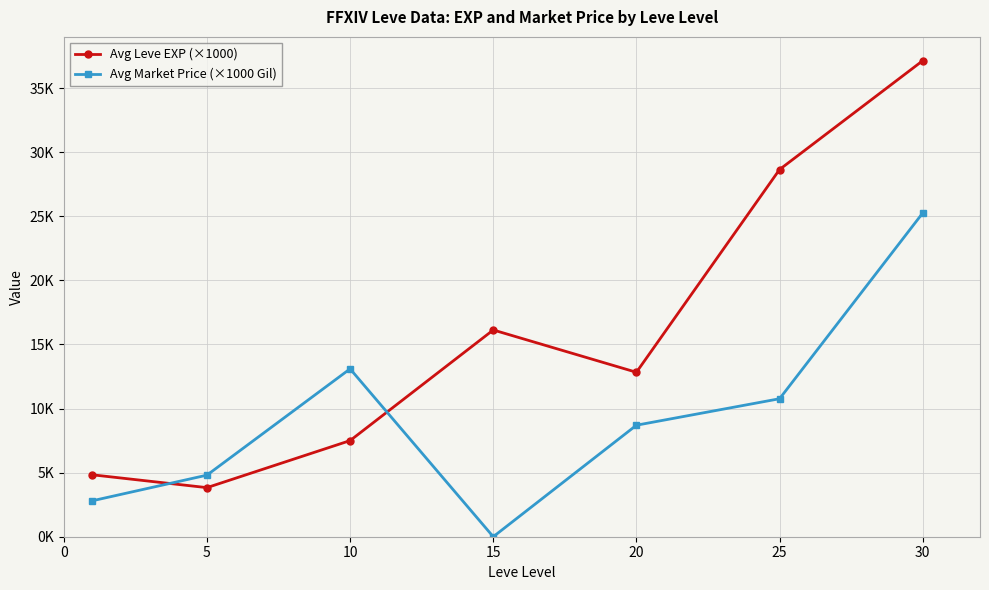

What is the value of the Avg Leve EXP (×1000) point at the 4th from the left?

16.1